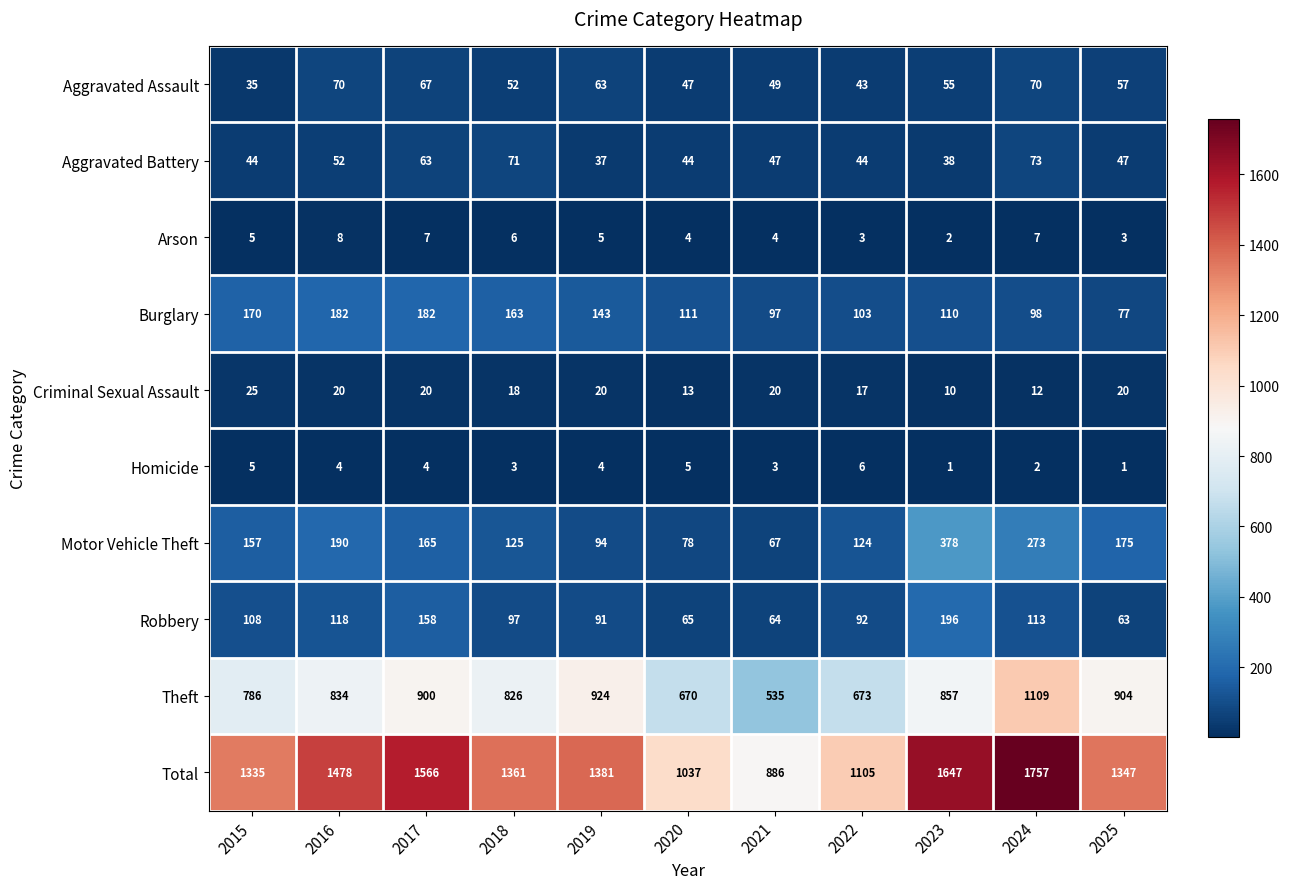

At which label does Homicide first exceed 4?

2015